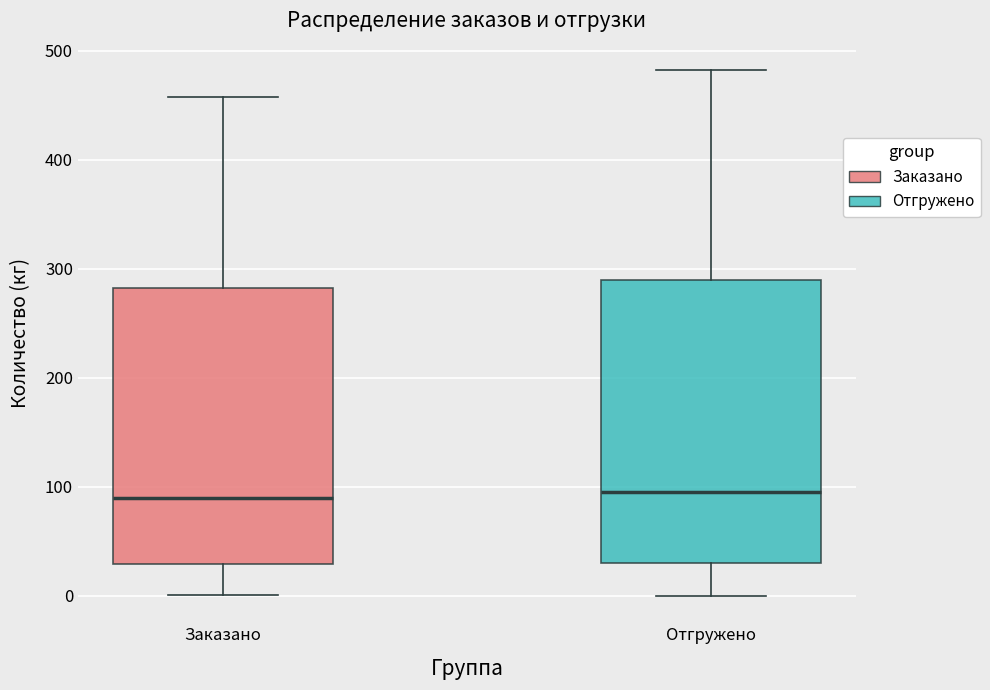

Where is the upper edge of the box for Отгружено on the y-axis? The values are not printed on the chart, so give them approximately, as read against the axis.

290